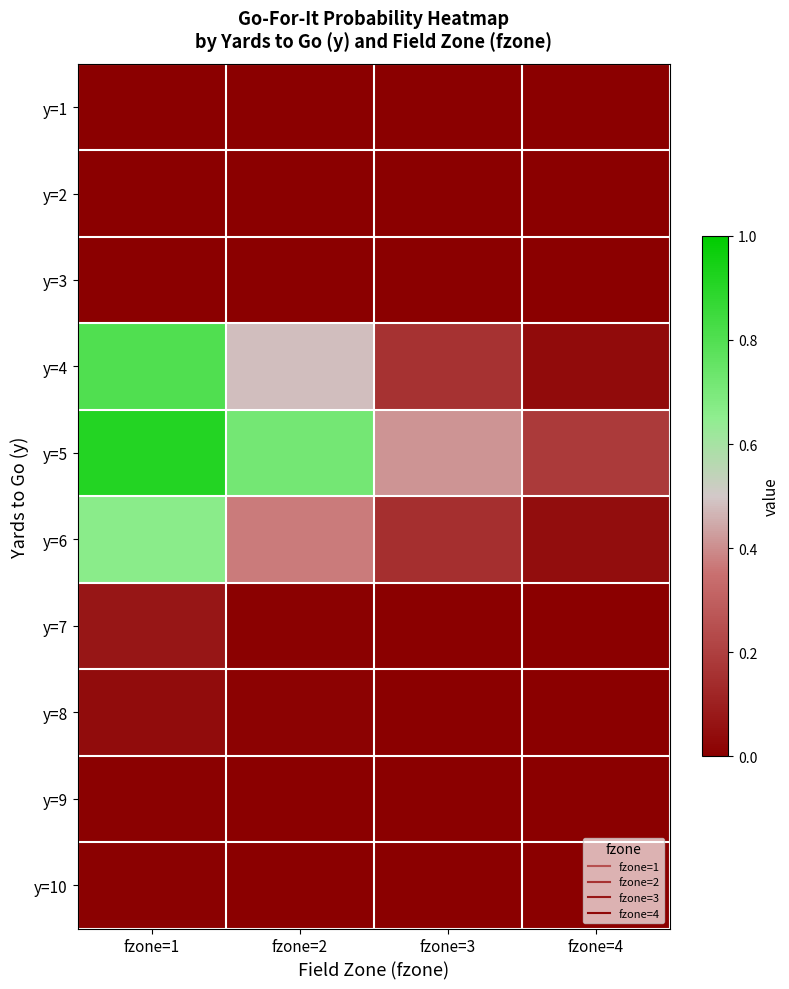

What is the total value across all series at fzone=1?

2.5